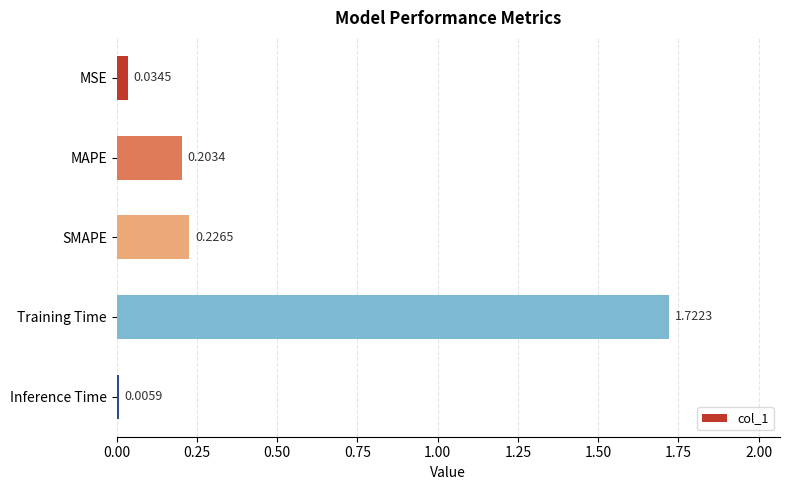

At which category does the chart reach its peak across all series?

Training Time